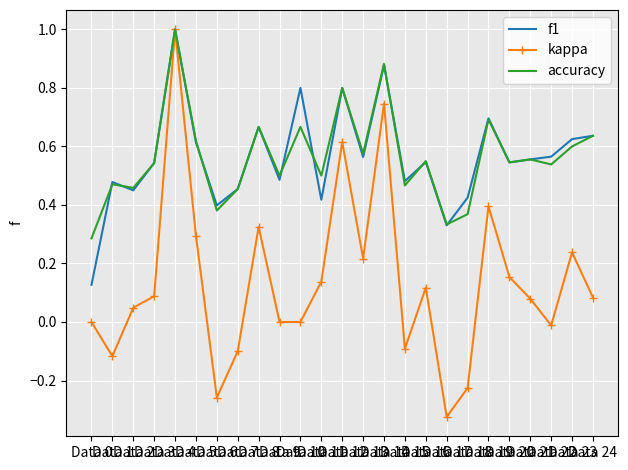

How many accuracy values are between 0 and 1?

25